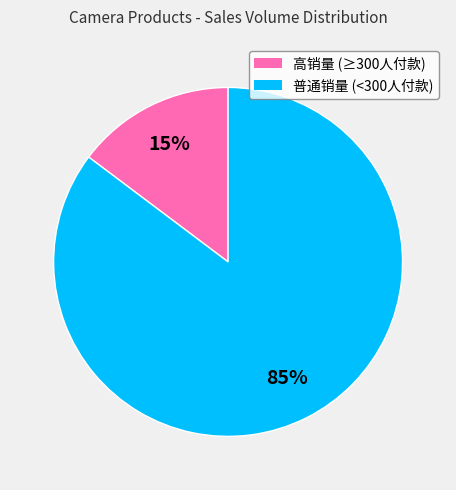

Is there any slice that represents more than half of the pie?

Yes